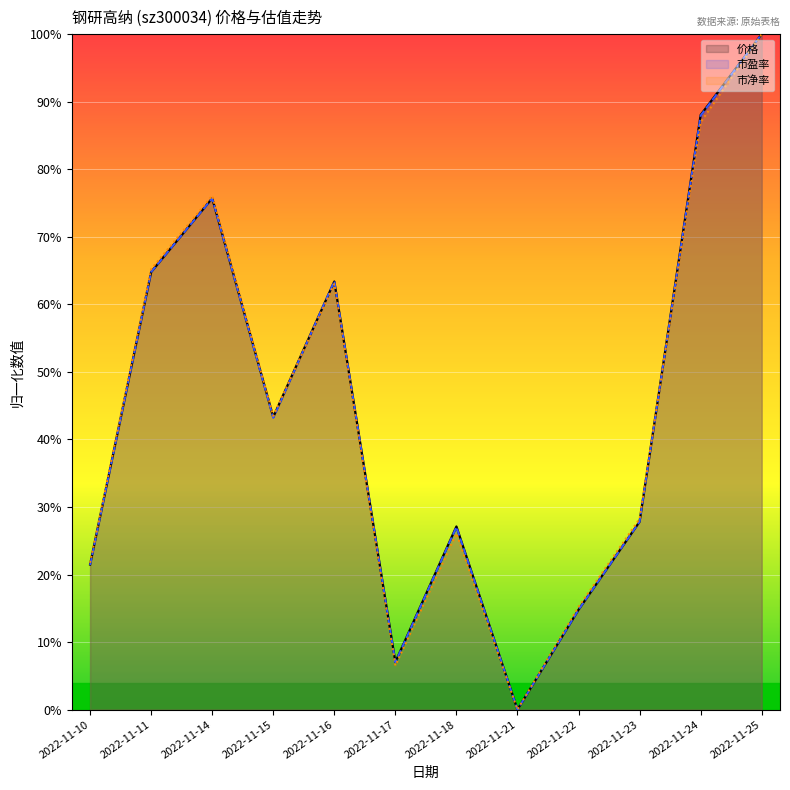

List the series in order of their peak value, lowest first.

市净率, 价格, 市盈率